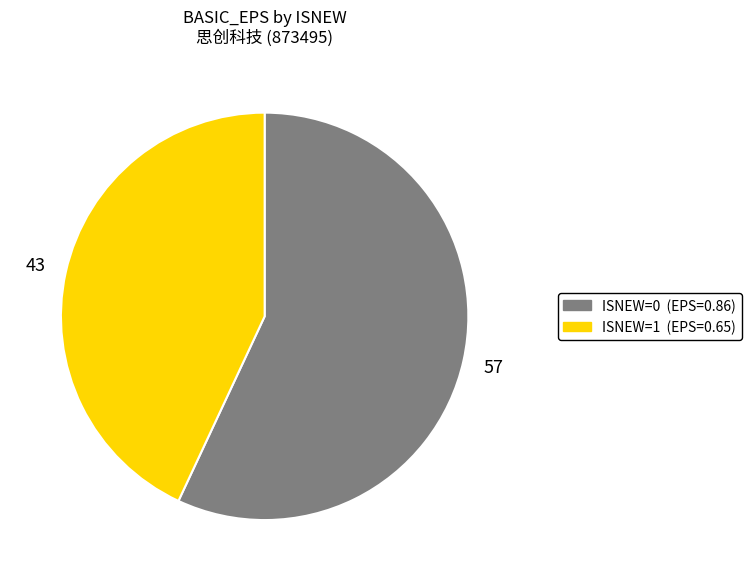

Is there any slice that represents more than half of the pie?

Yes